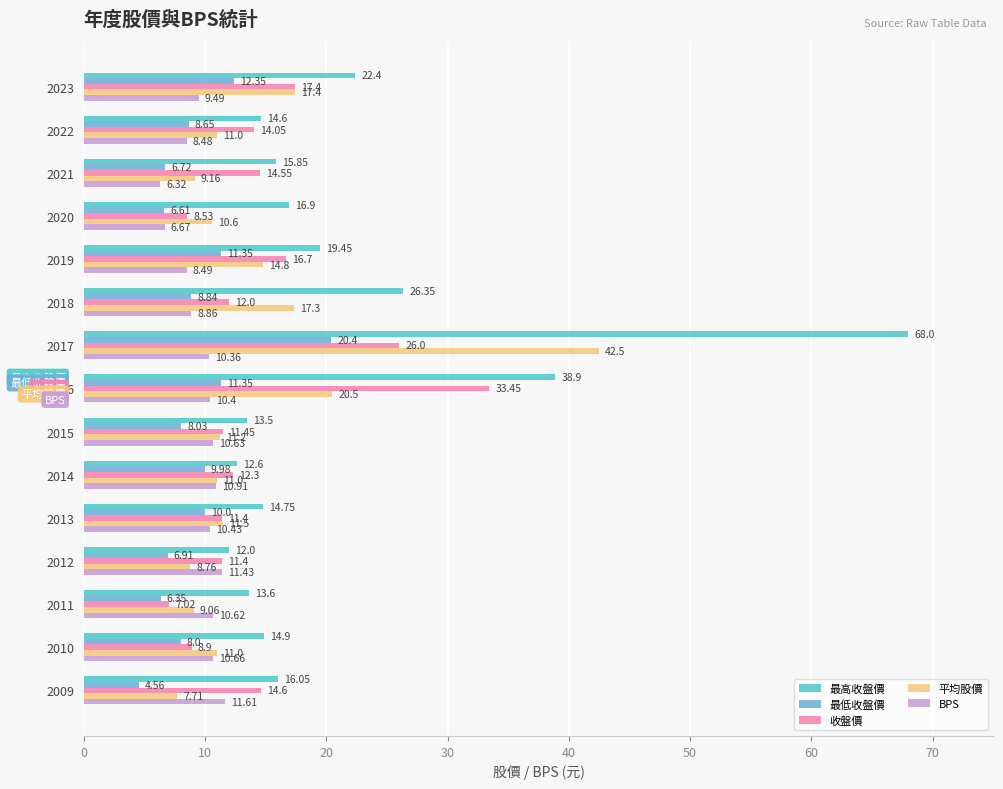

Which series has the largest total across all categories?

最高收盤價